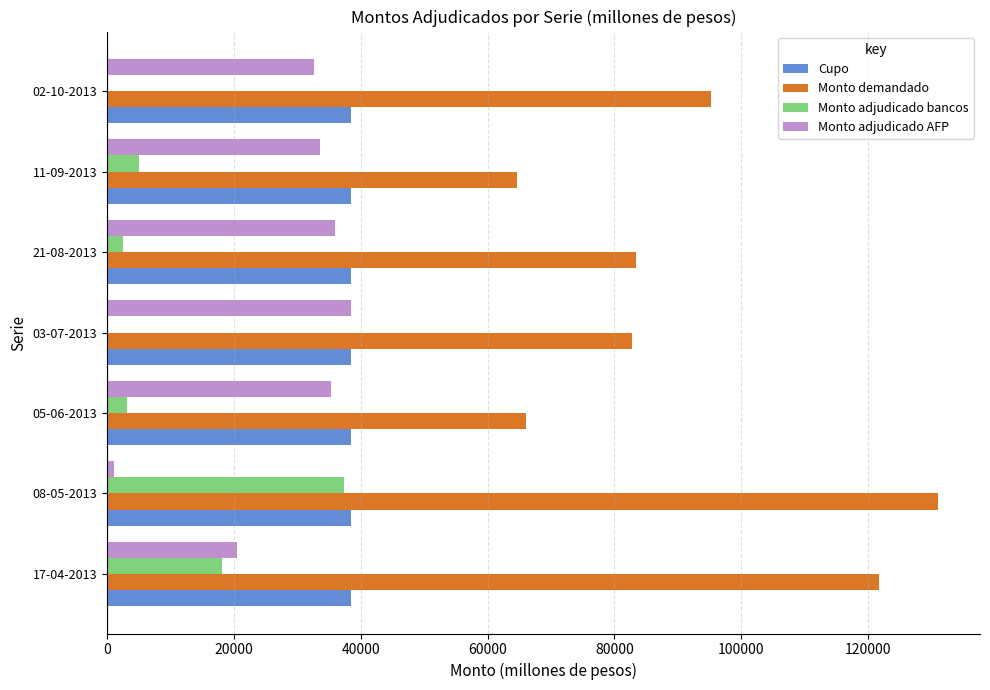

Is the value of Monto demandado at 02-10-2013 greater than the value of Monto adjudicado bancos at 11-09-2013?

Yes